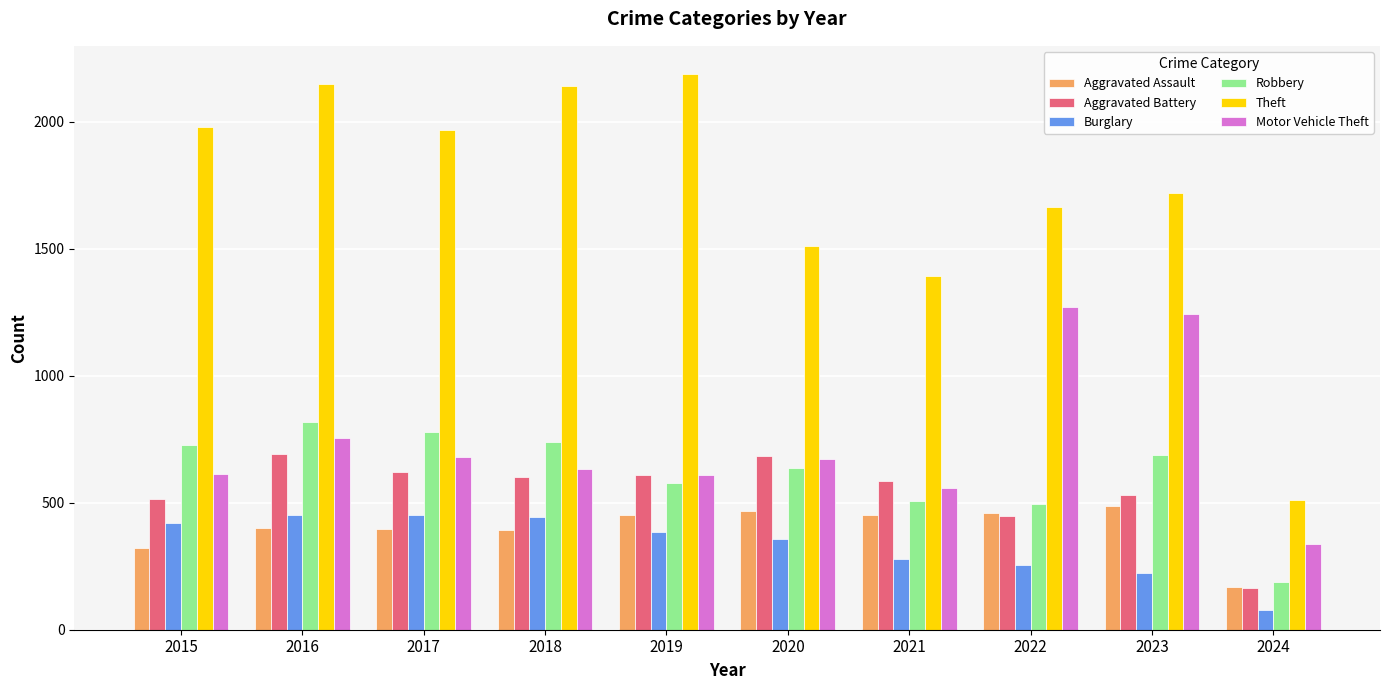

What is the value of the Aggravated Battery bar at the 2nd from the left?

691